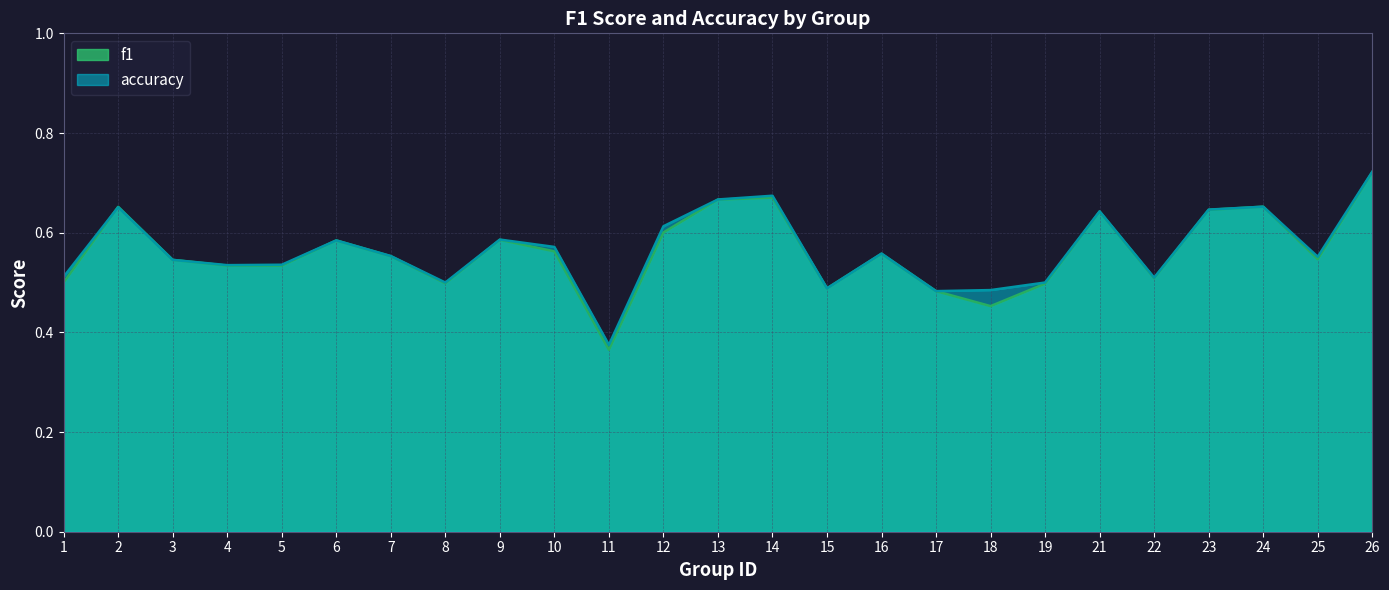

How many intersections are there between accuracy and f1?

1